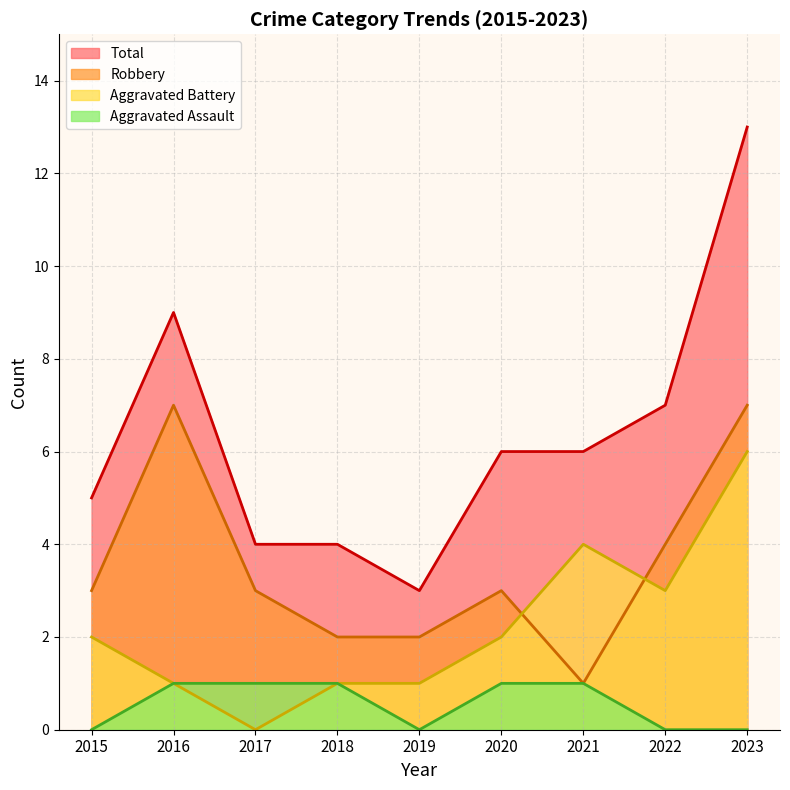

List the labels in order of Robbery value, largest first.

2016, 2023, 2022, 2015, 2017, 2020, 2018, 2019, 2021